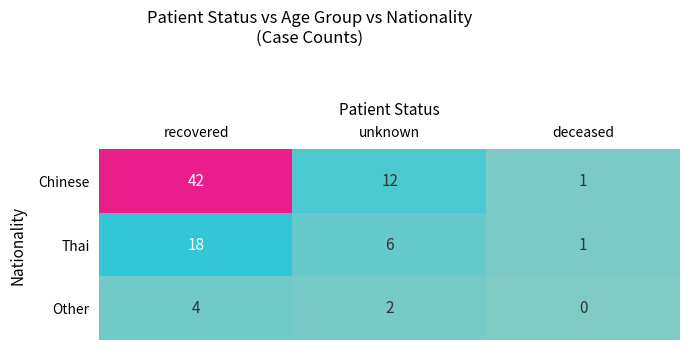

Reading left to right, transcribe all the data shown in this chart.

Chinese: recovered=42	unknown=12	deceased=1
Thai: recovered=18	unknown=6	deceased=1
Other: recovered=4	unknown=2	deceased=0